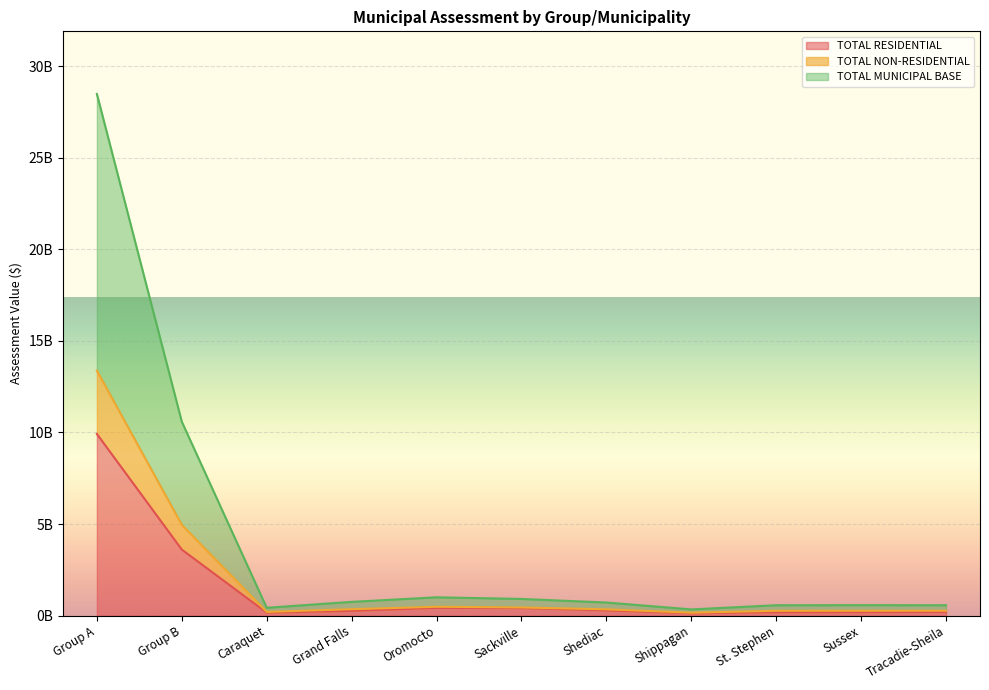

What is the minimum value for TOTAL MUNICIPAL BASE?

0.2